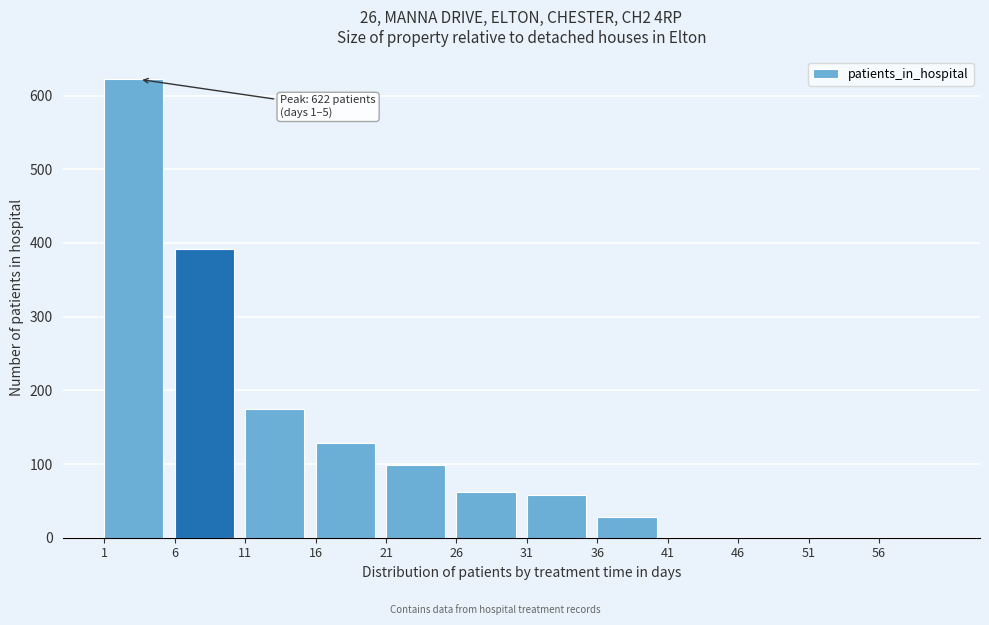

Reading left to right, extract all data points from this chart.

1=622	6=392	11=175	16=129	21=99	26=62	31=58	36=28	41=0	46=0	51=0	56=0